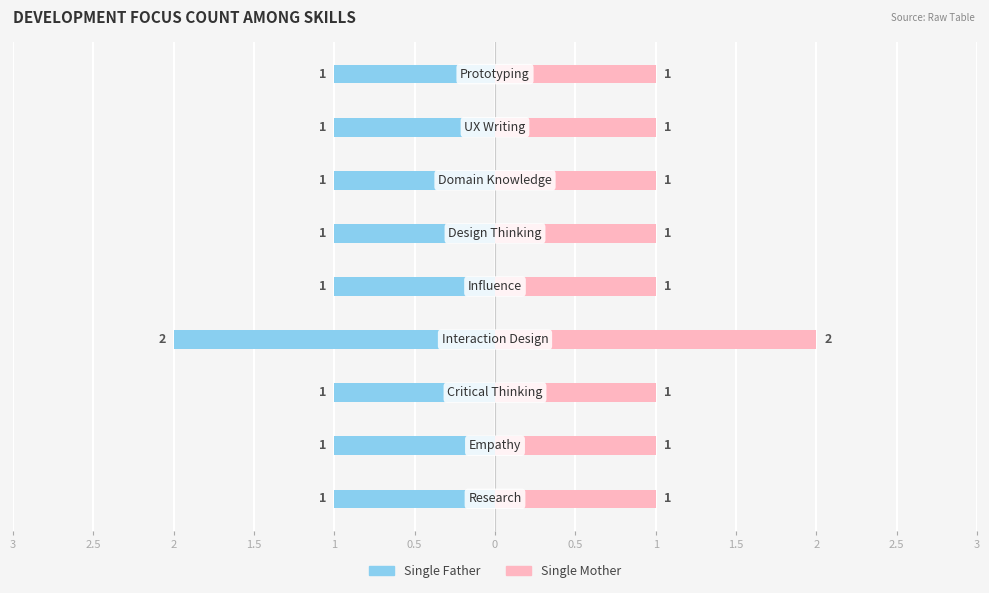

The value of Single Mother at 3 is 1. True or false?

True